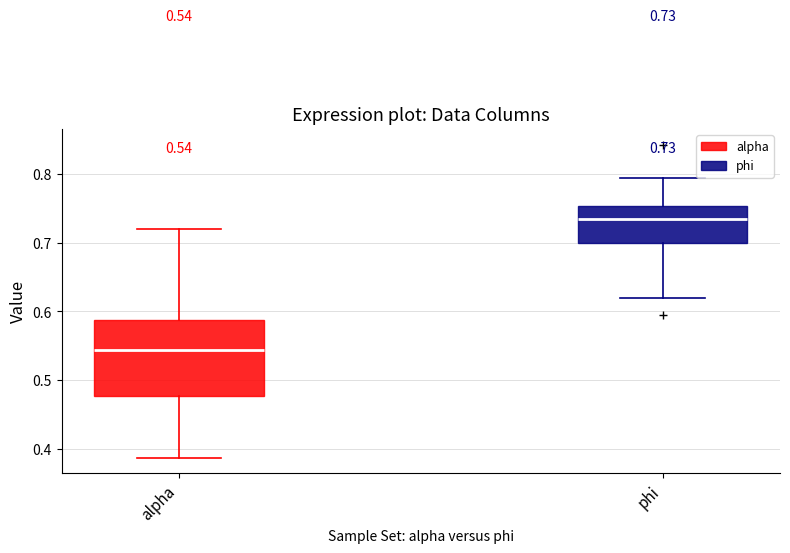

Which box has the highest median line?

phi